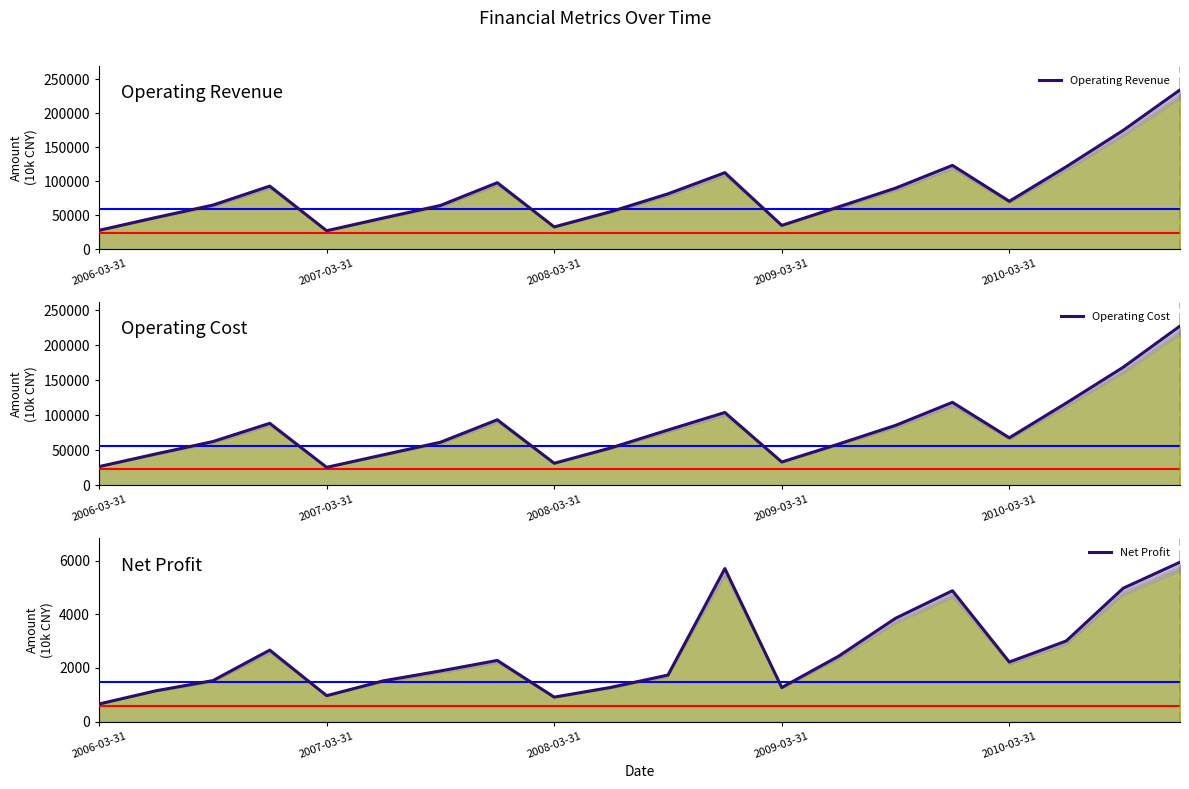

Count the number of categories in the chart.

20